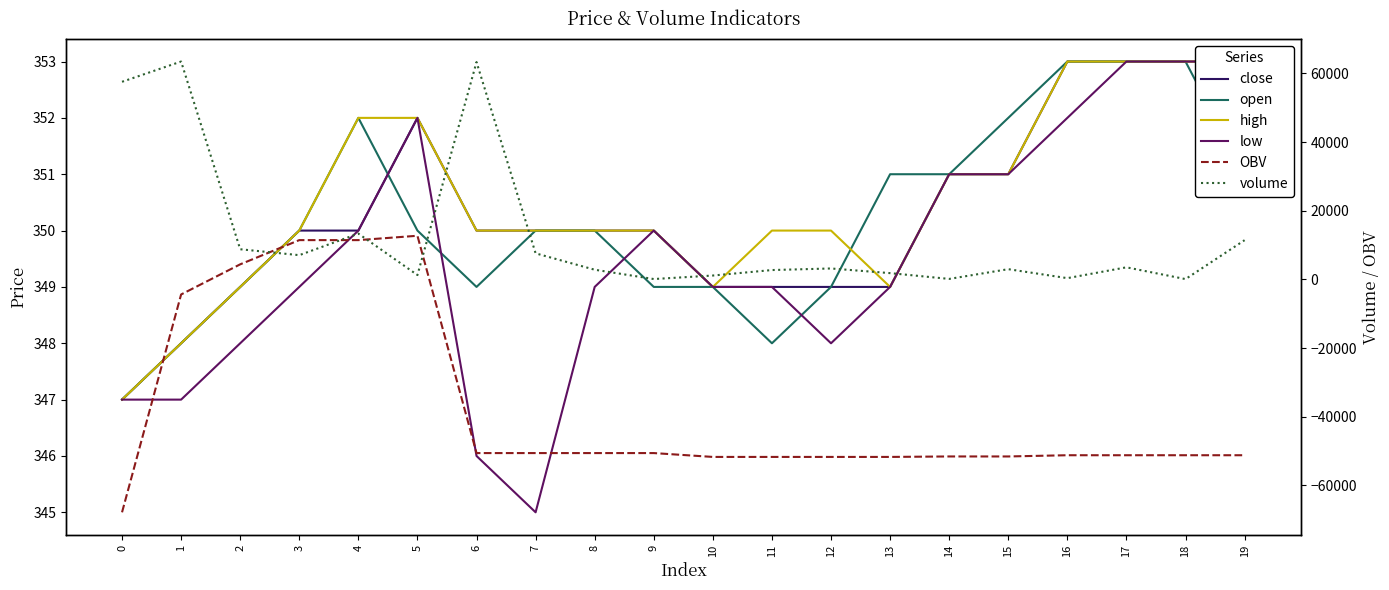

What is the difference between the maximum and minimum values in the OBV series?

80535.3